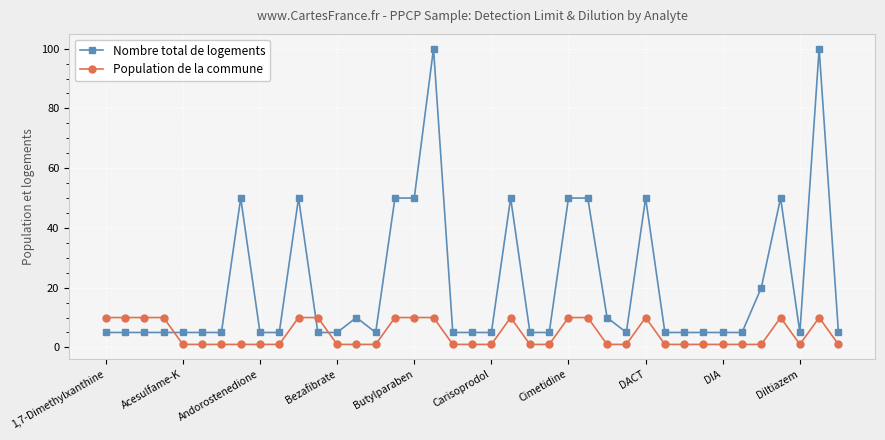

Reading left to right, extract all data points from this chart.

Nombre total de logements: 5	5	5	5	5	5	5	50	5	5	50	5	5	10	5	50	50	100	5	5	5	50	5	5	50	50	10	5	50	5	5	5	5	5	20	50	5	100	5
Population de la commune: 10	10	10	10	1	1	1	1	1	1	10	10	1	1	1	10	10	10	1	1	1	10	1	1	10	10	1	1	10	1	1	1	1	1	1	10	1	10	1